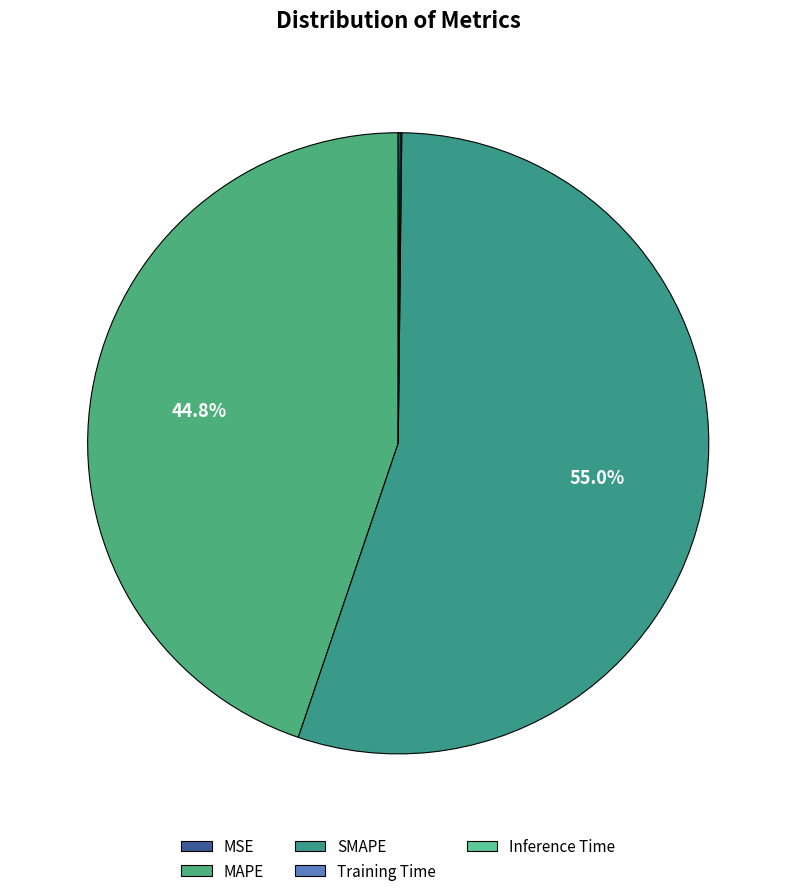

Is the sum of MSE and Inference Time greater than half?

No